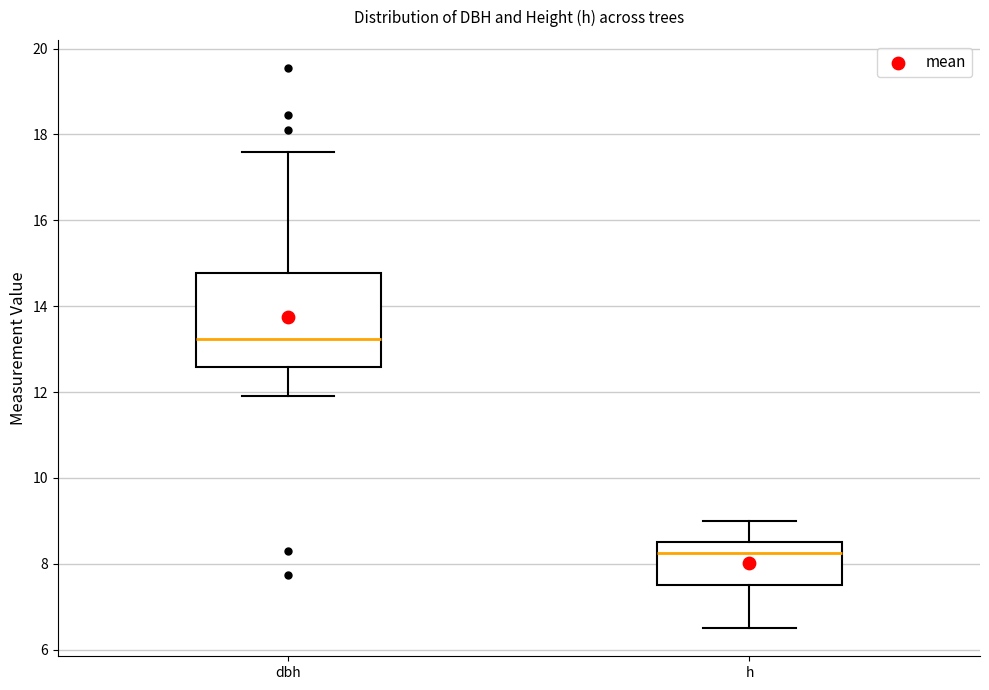

Reading left to right, transcribe this box plot: for each box, give where its median line is, the range the box spans, and where its two whiskers end, as read against the y-axis. The values are not printed on the chart, so give them approximately, as read against the axis.

dbh: median 13.2, box 12.6 to 14.8, whiskers 12.0 to 17.6
h: median 8.2, box 7.6 to 8.6, whiskers 6.6 to 9.0